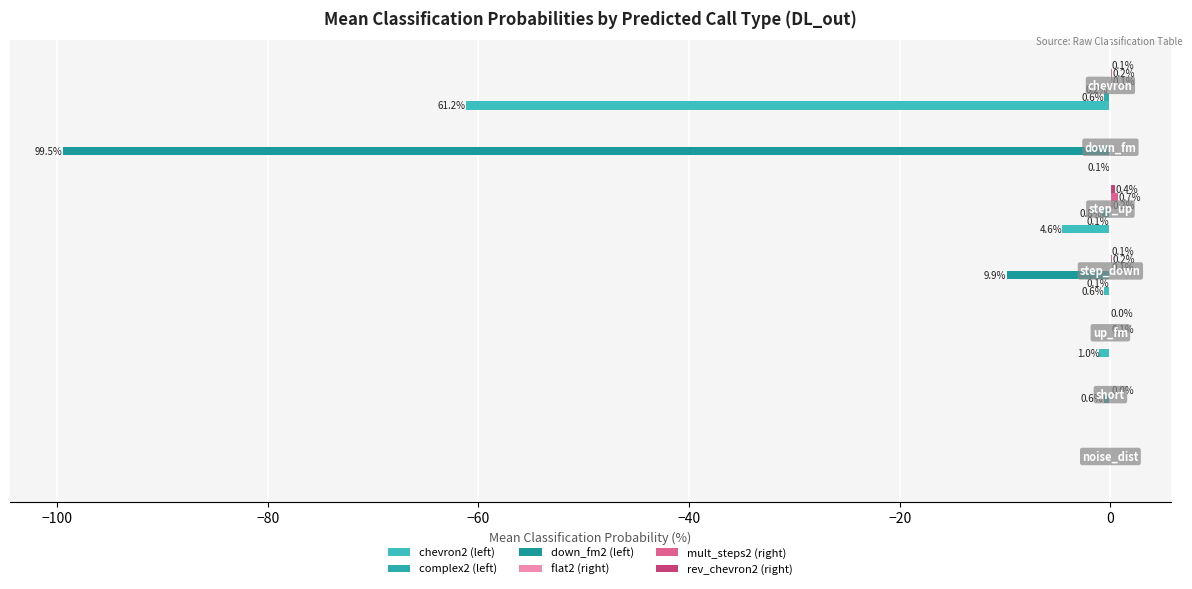

Count the number of data series in this chart.

6